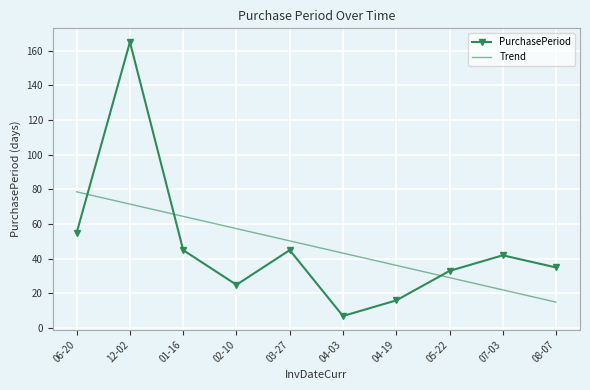

True or false: PurchasePeriod and Trend cross at least once.

True